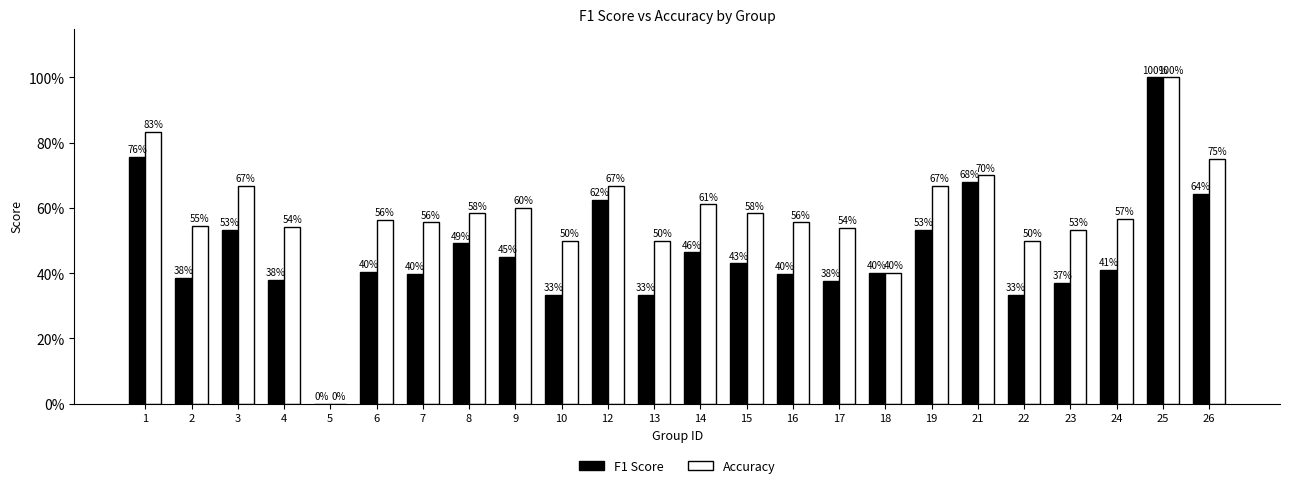

At which category is the sum across all series the highest?

25